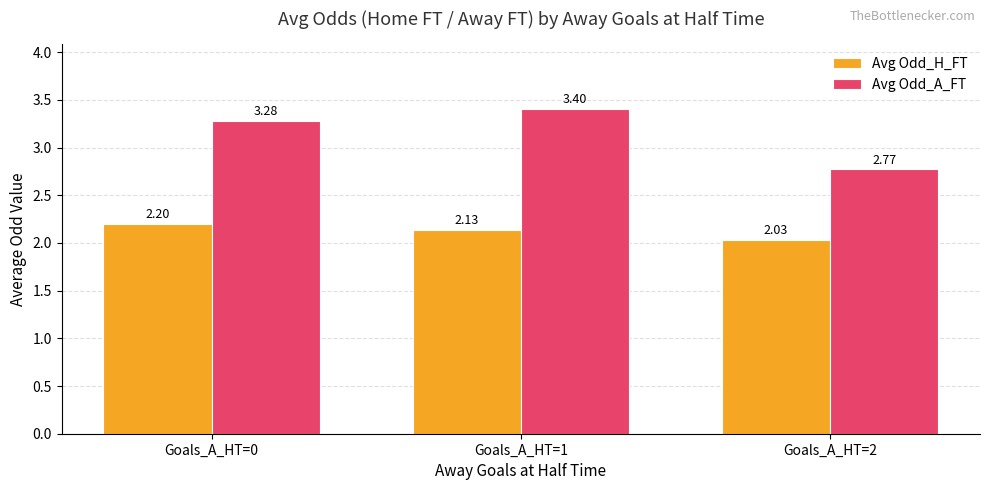

What is the sum of all Avg Odd_A_FT values?

9.5